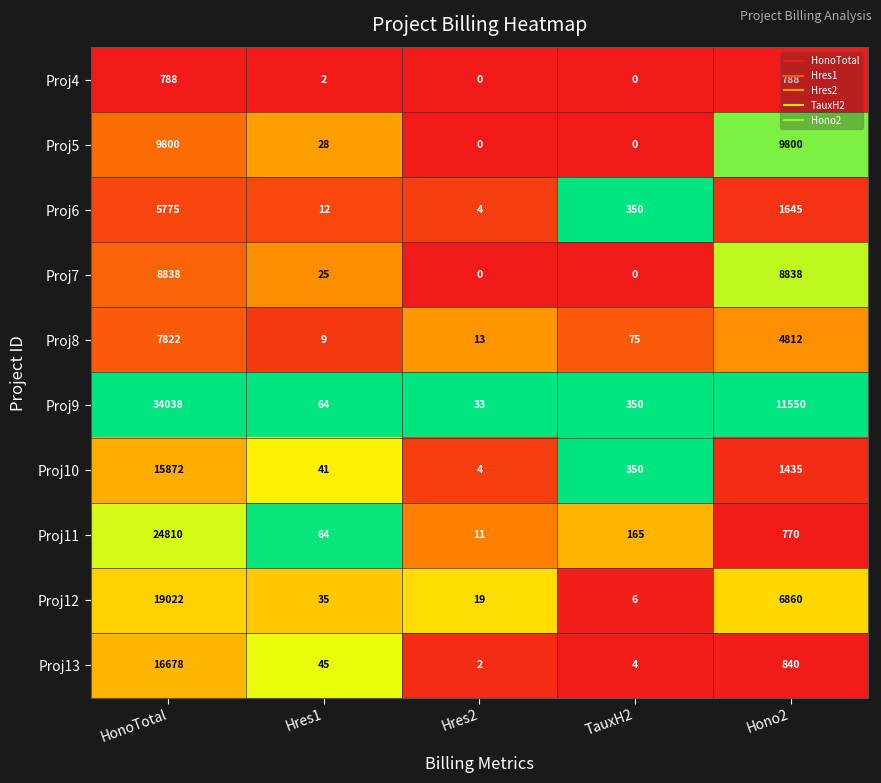

Which series has the widest spread of values?

Proj9